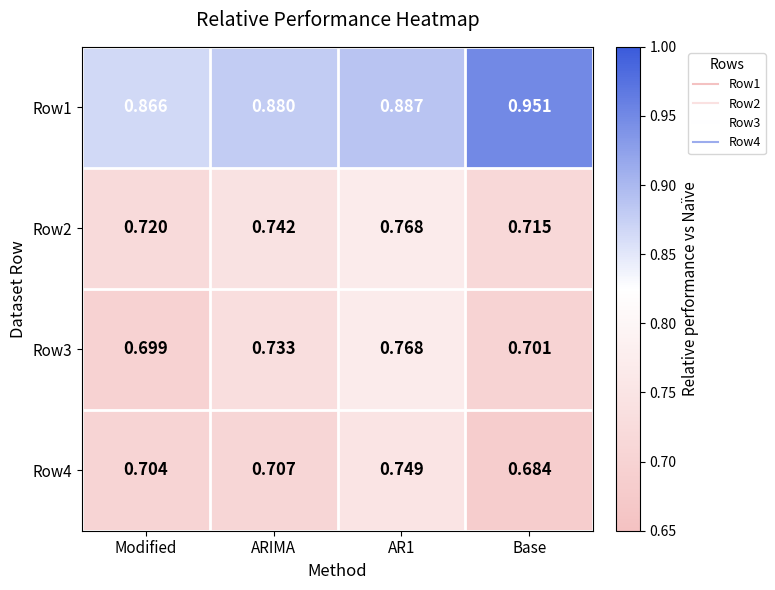

Which category has the lowest value across all series?

Base